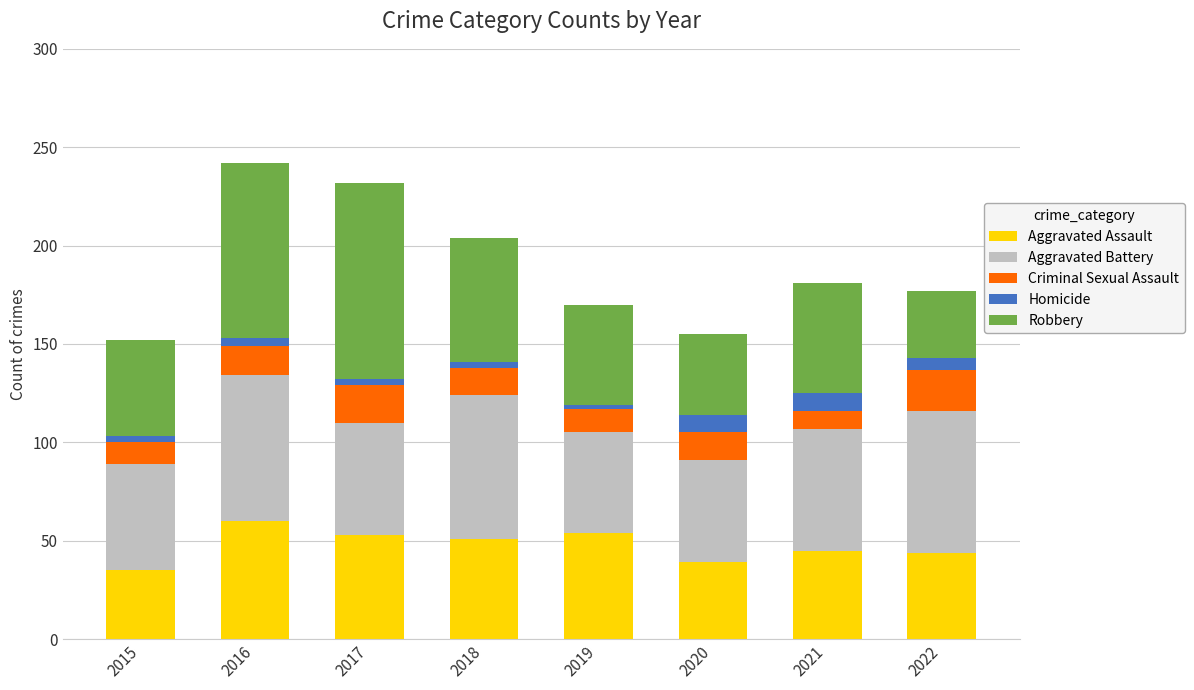

What is the average value of the Aggravated Assault series?

48